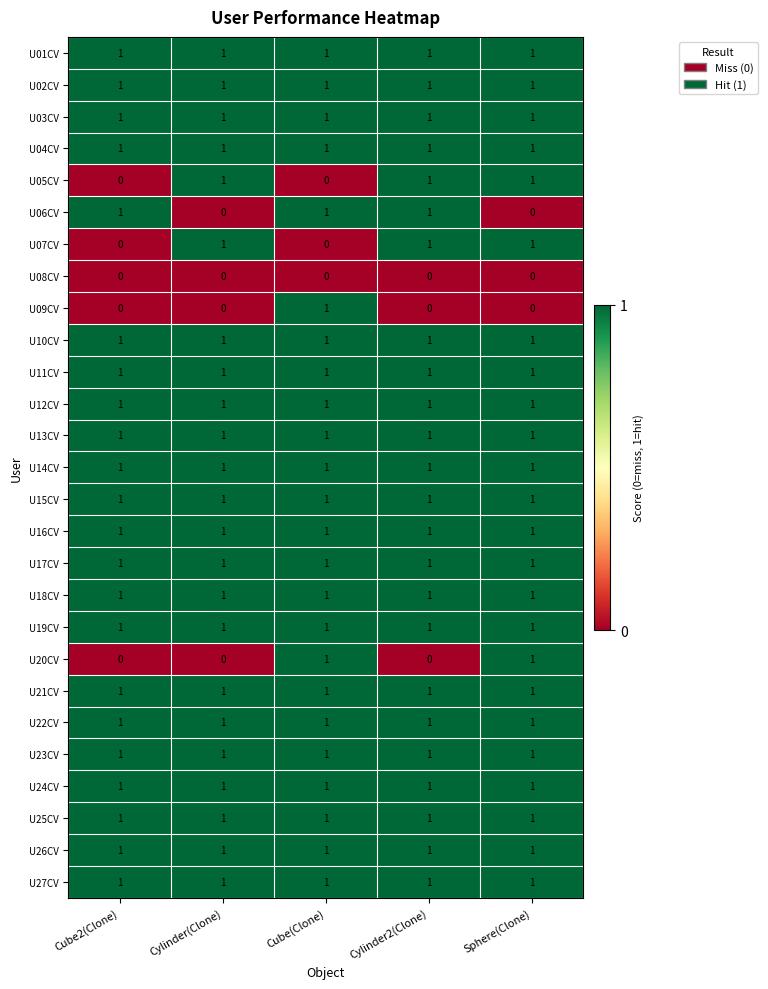

What is the sum of all U23CV values?

5